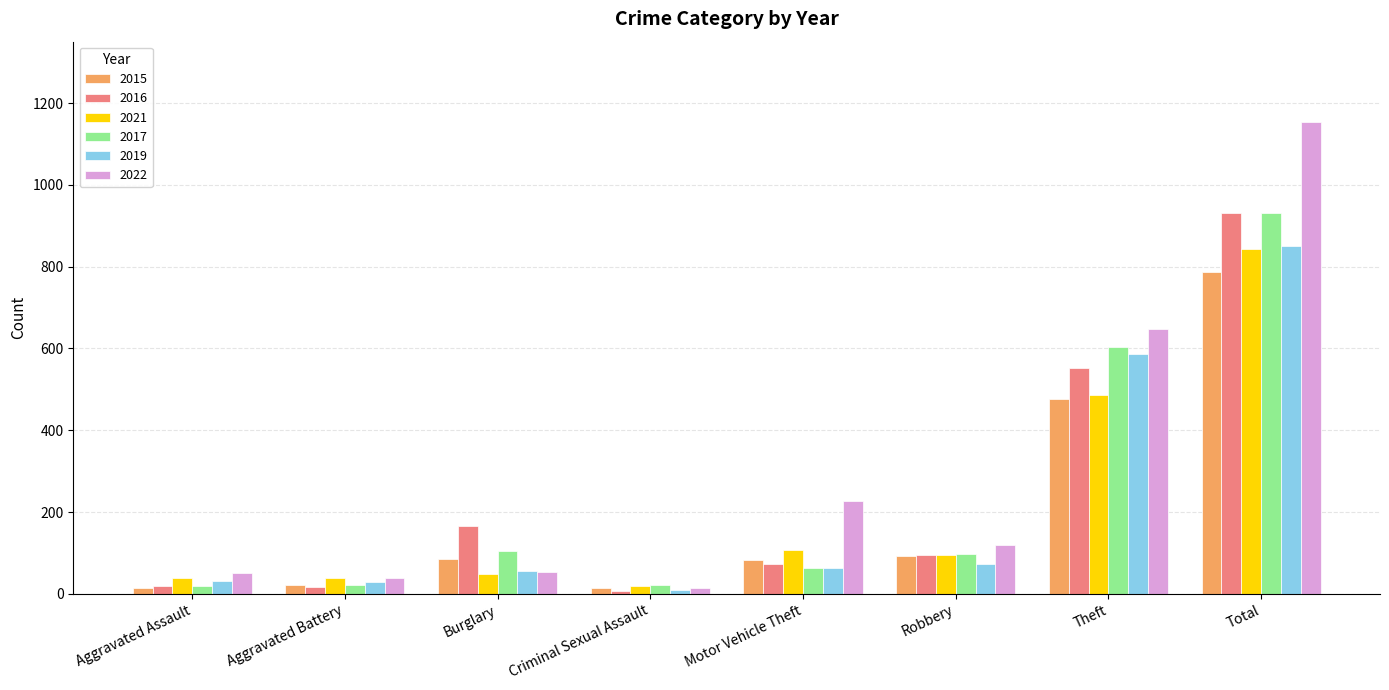

Which label corresponds to the largest value in the chart?

Total